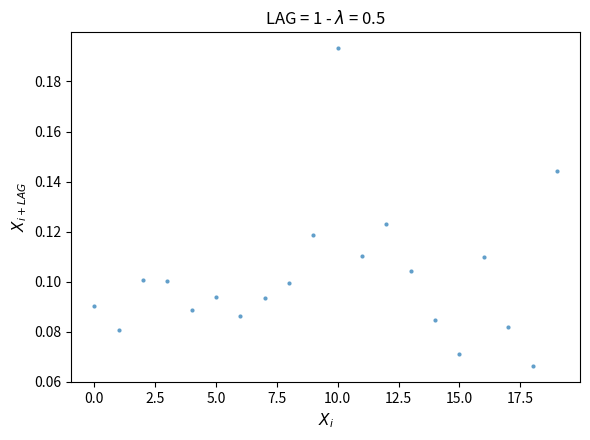

What is the range of X values (max minus min)?

19.0